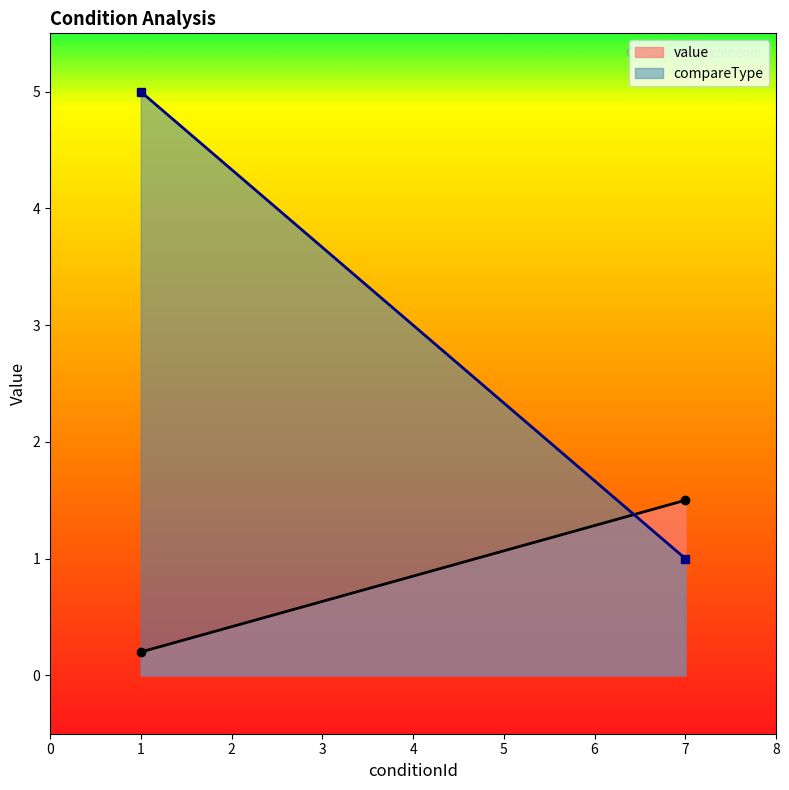

What is the difference between the highest and lowest values at AttackerHp<=30Percent?

4.7